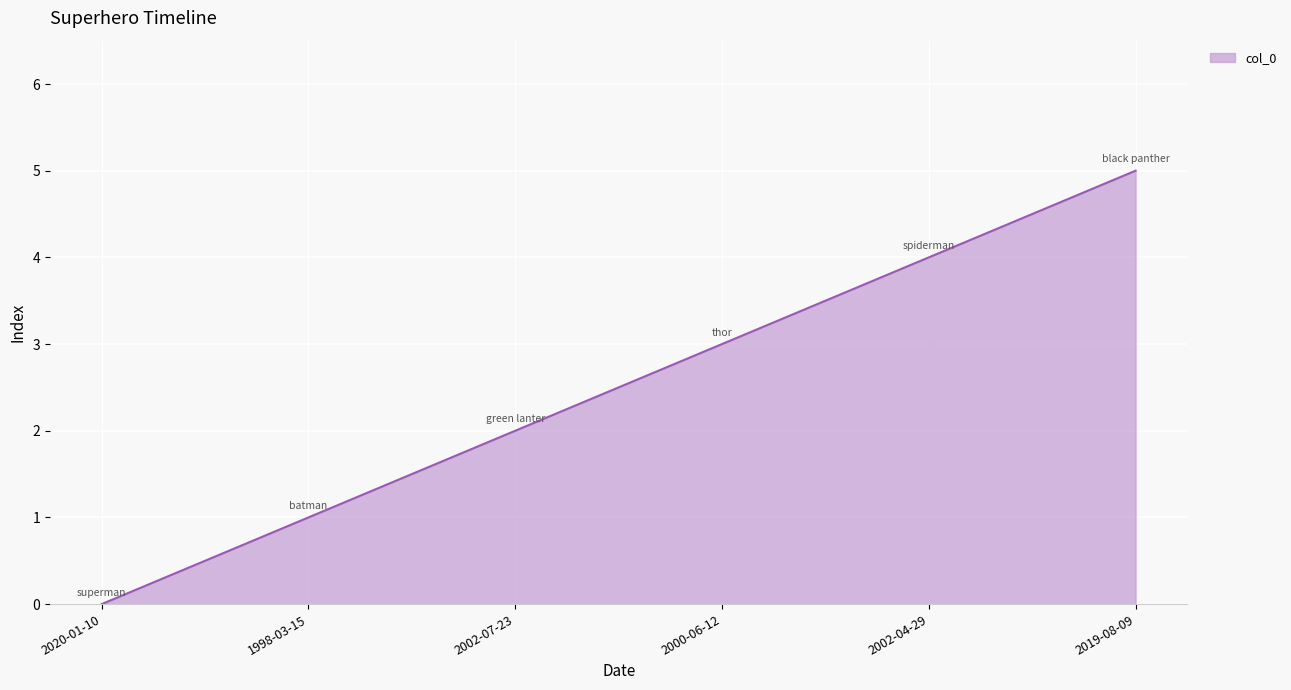

List the labels in order of value, smallest first.

2020-01-10, 1998-03-15, 2002-07-23, 2000-06-12, 2002-04-29, 2019-08-09